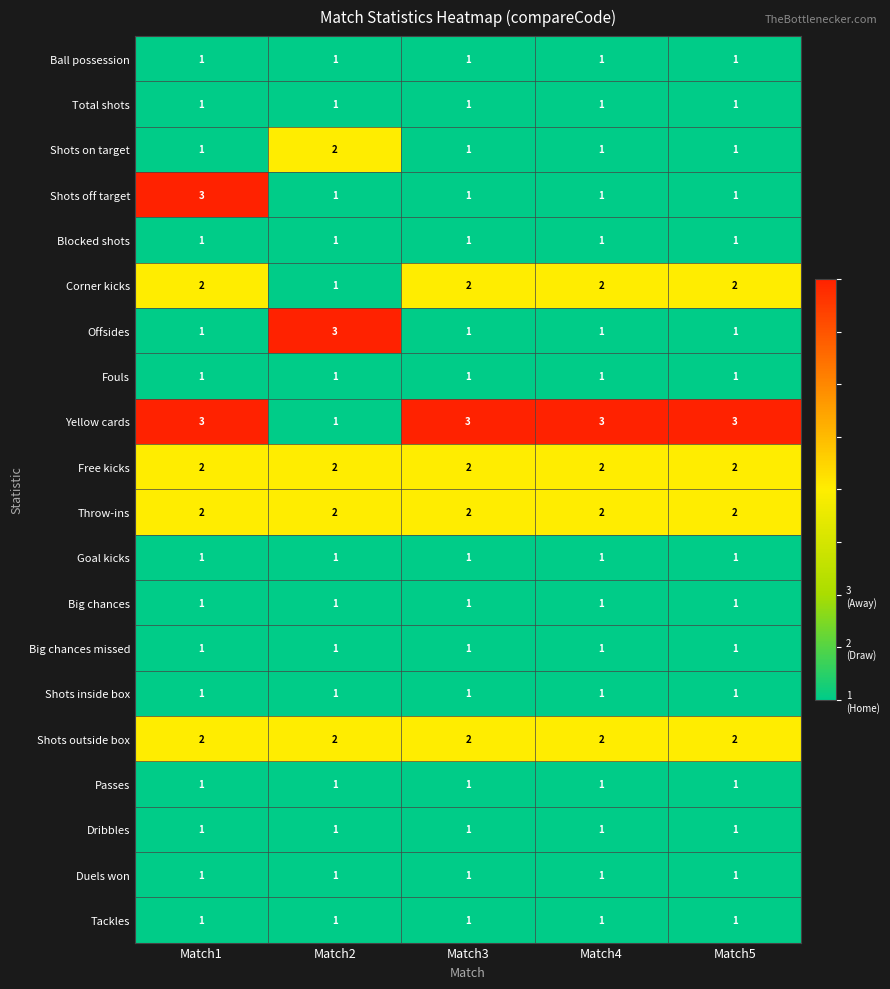

What is the maximum value shown in the chart?

3